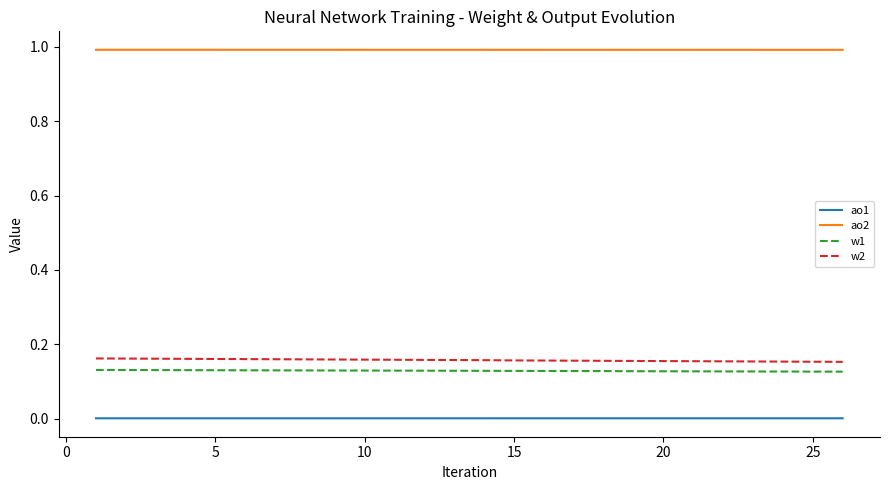

True or false: ao2 and w2 cross at least once.

False